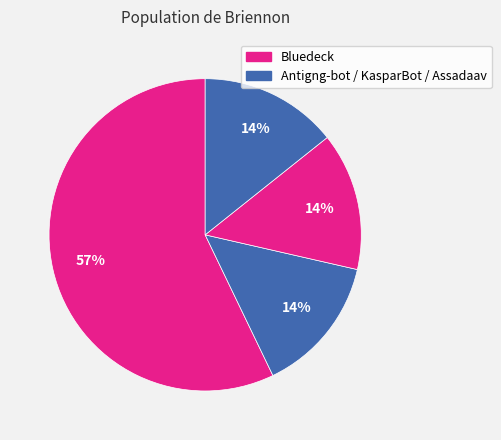

How many segments does this pie chart have?

4